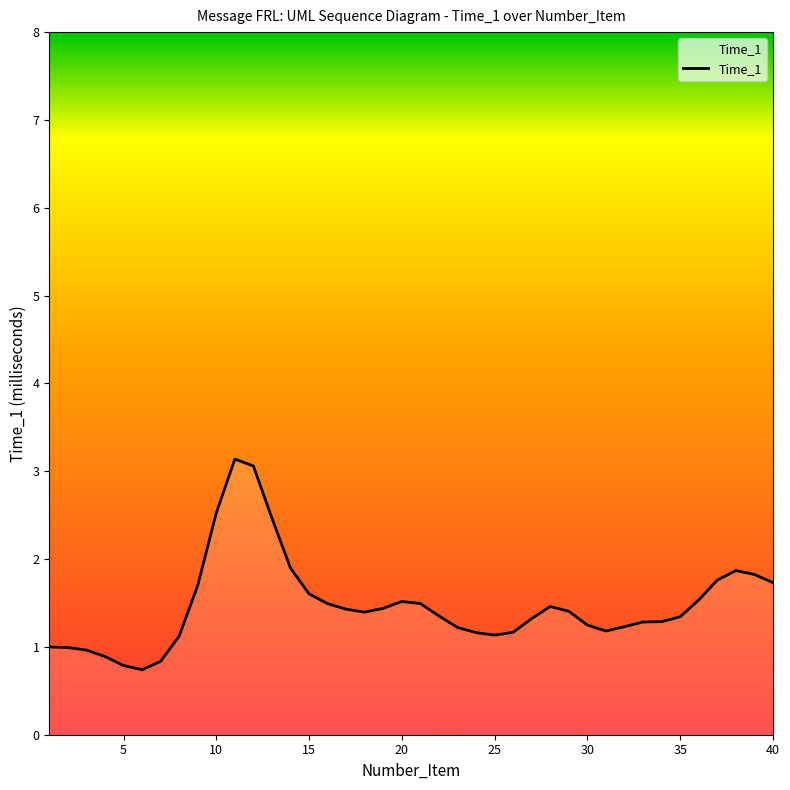

What is the difference between the maximum and minimum values?

2.4